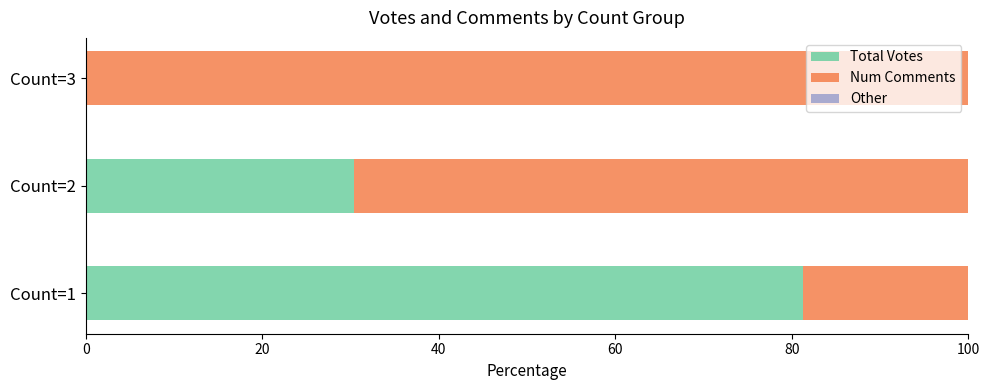

What is the highest value of the Total Votes series?

81.2